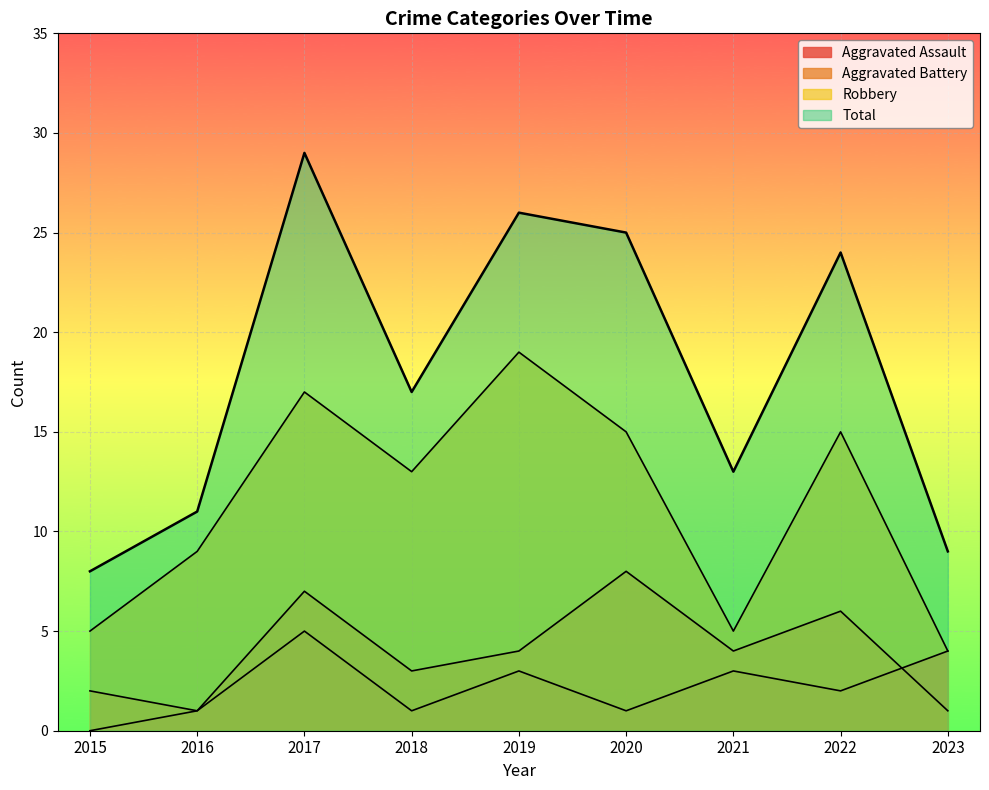

How many values in the Robbery series are below 13?

4